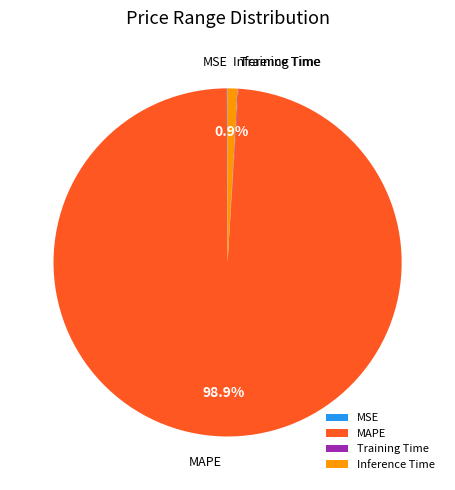

Which category has the biggest portion of the pie?

MAPE